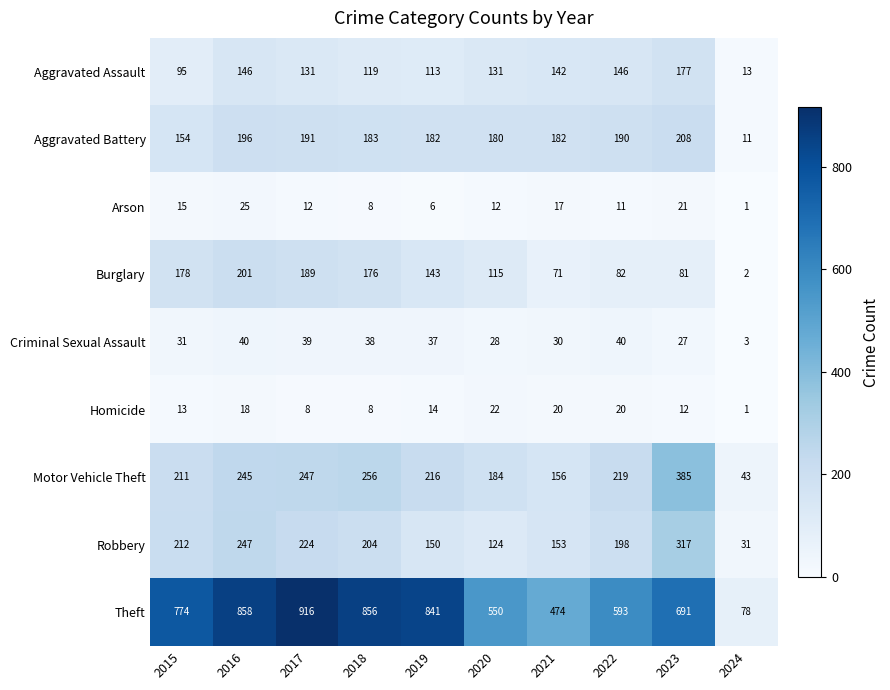

Between 2017 and 2022, which series saw the biggest shift?

Theft